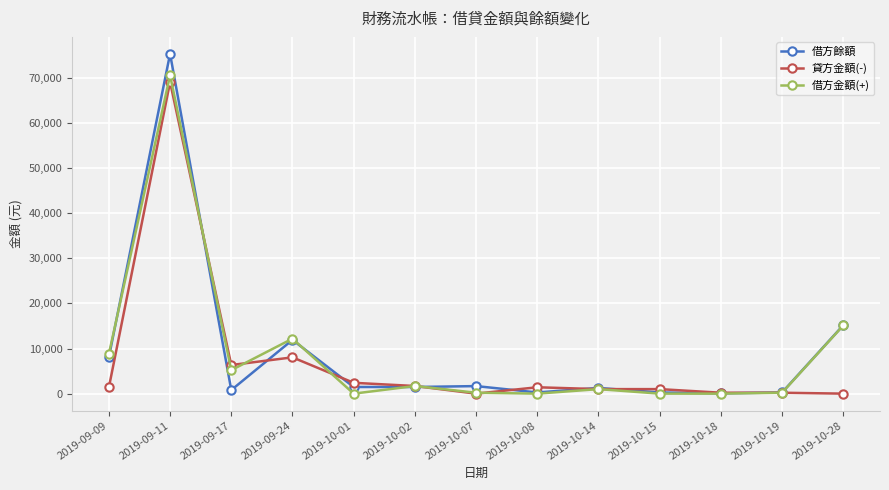

At 2019-09-11, list the series in order from smallest to largest.

貸方金額(-), 借方金額(+), 借方餘額